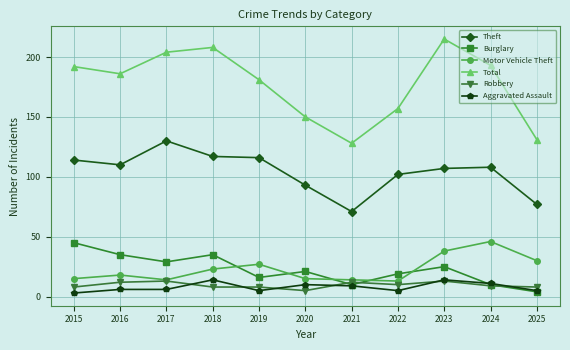

At 2016, list the series in order from smallest to largest.

Aggravated Assault, Robbery, Motor Vehicle Theft, Burglary, Theft, Total